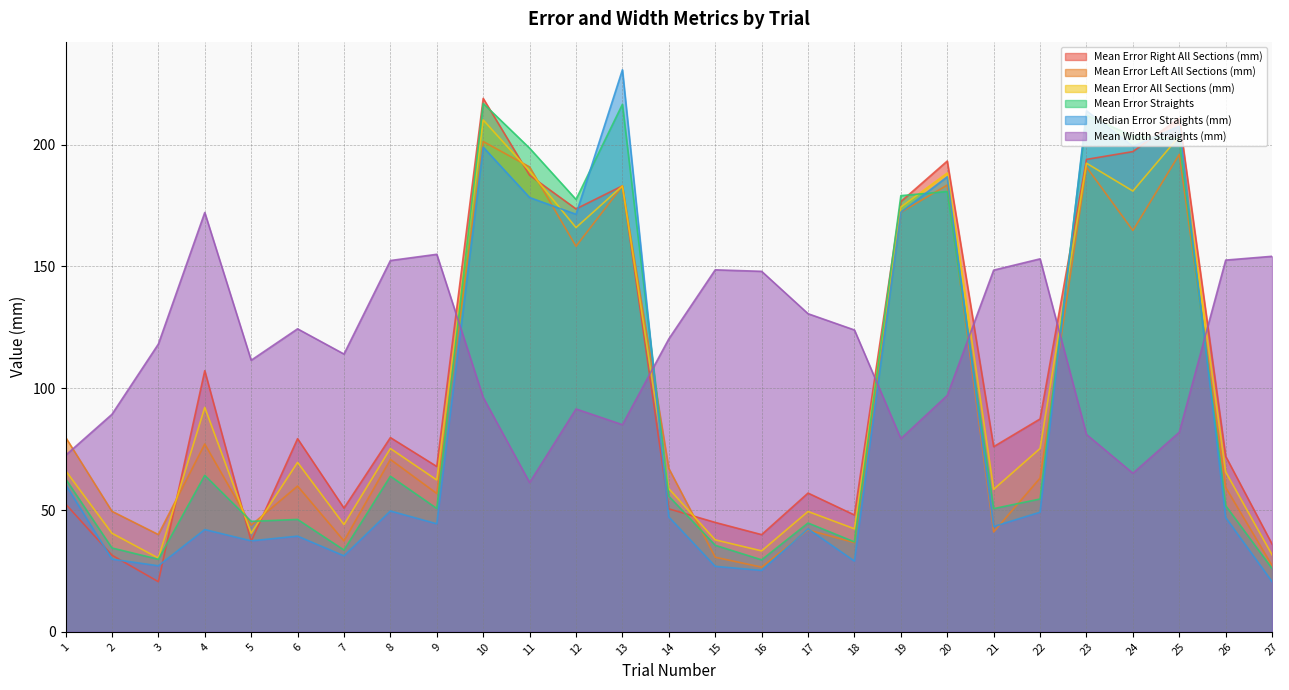

Between which two adjacent categories do Mean Width Straights (mm) and Mean Error Left All Sections (mm) first intersect?

1 and 2